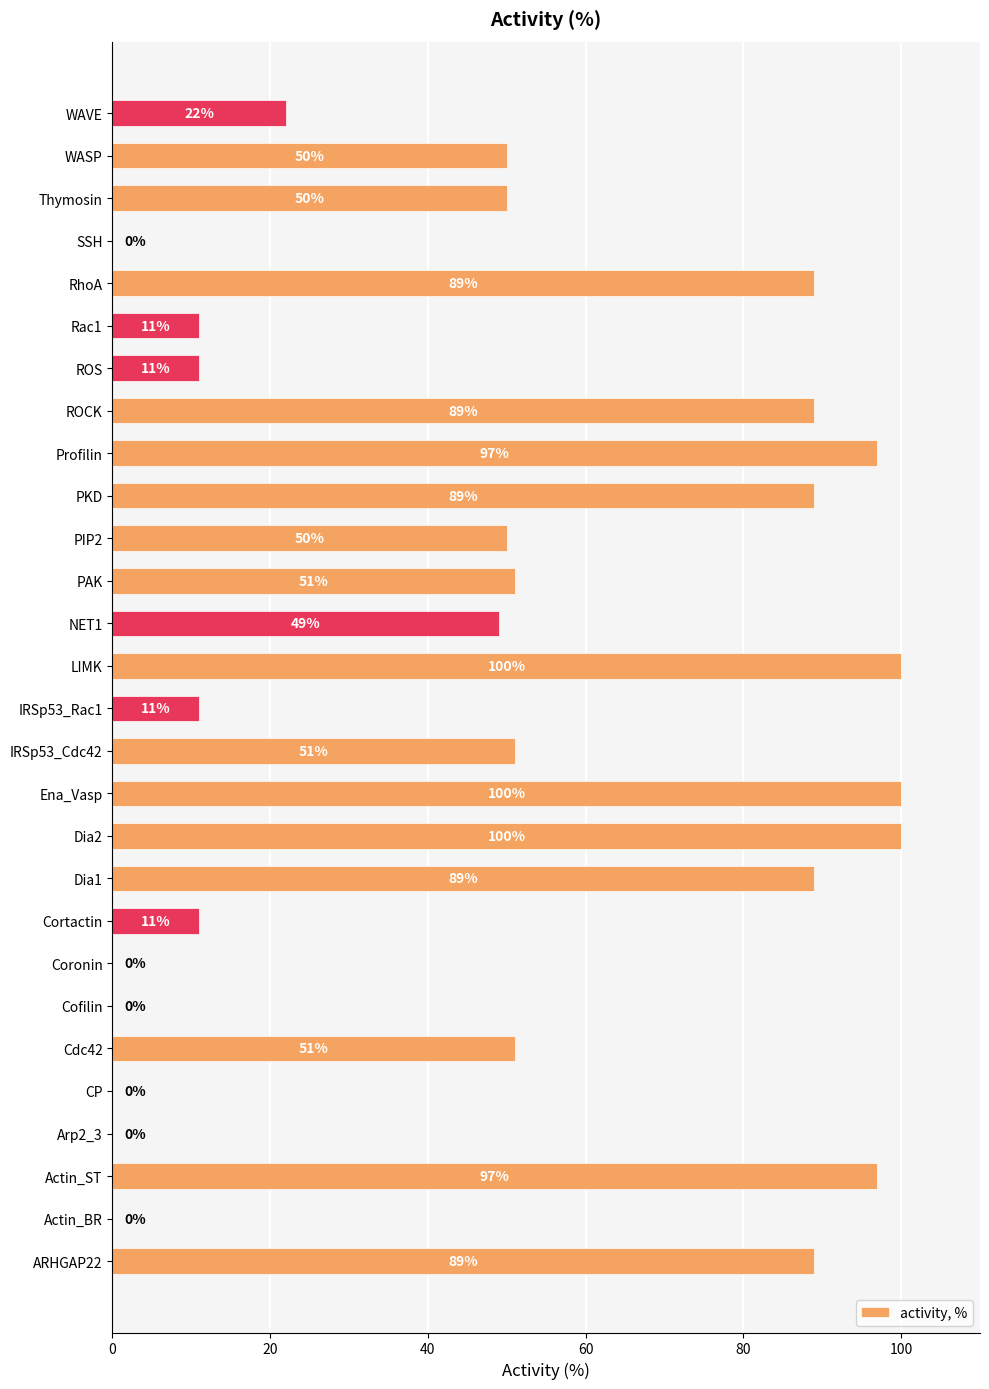

What is the average value?

48